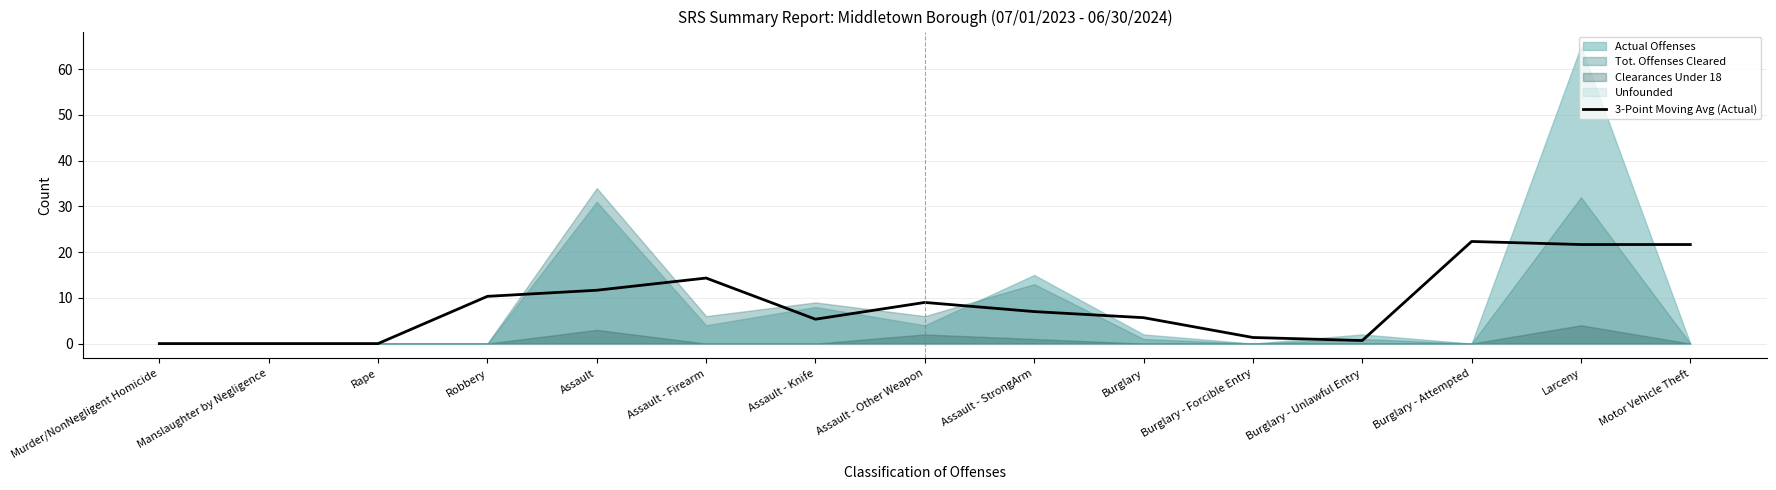

What position from the left is Rape?

3